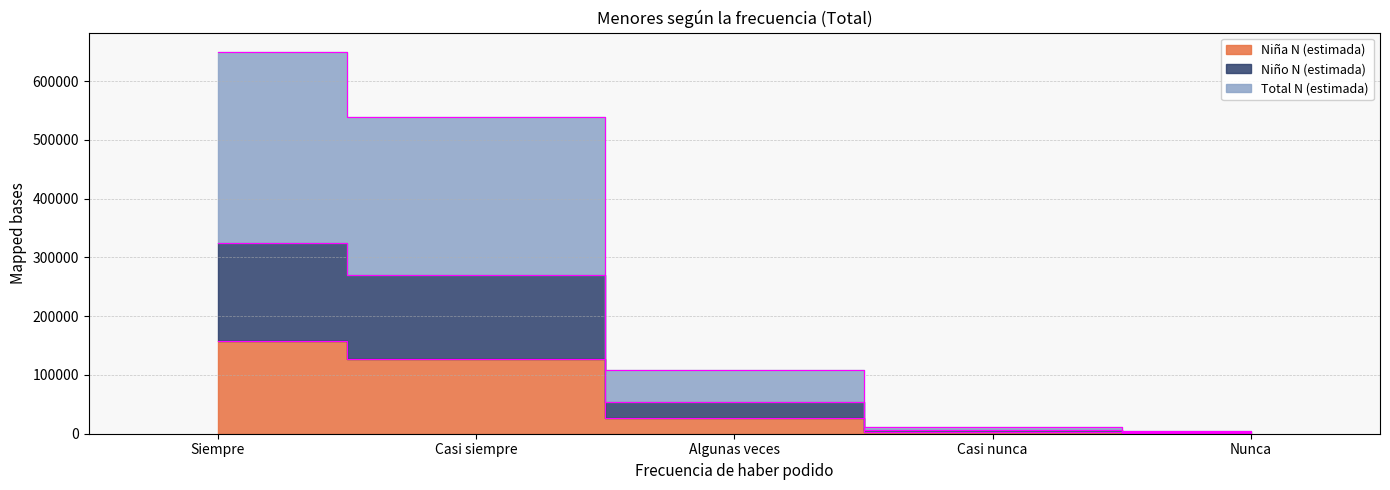

Which category has the lowest value in the Niña N (estimada) series?

Nunca